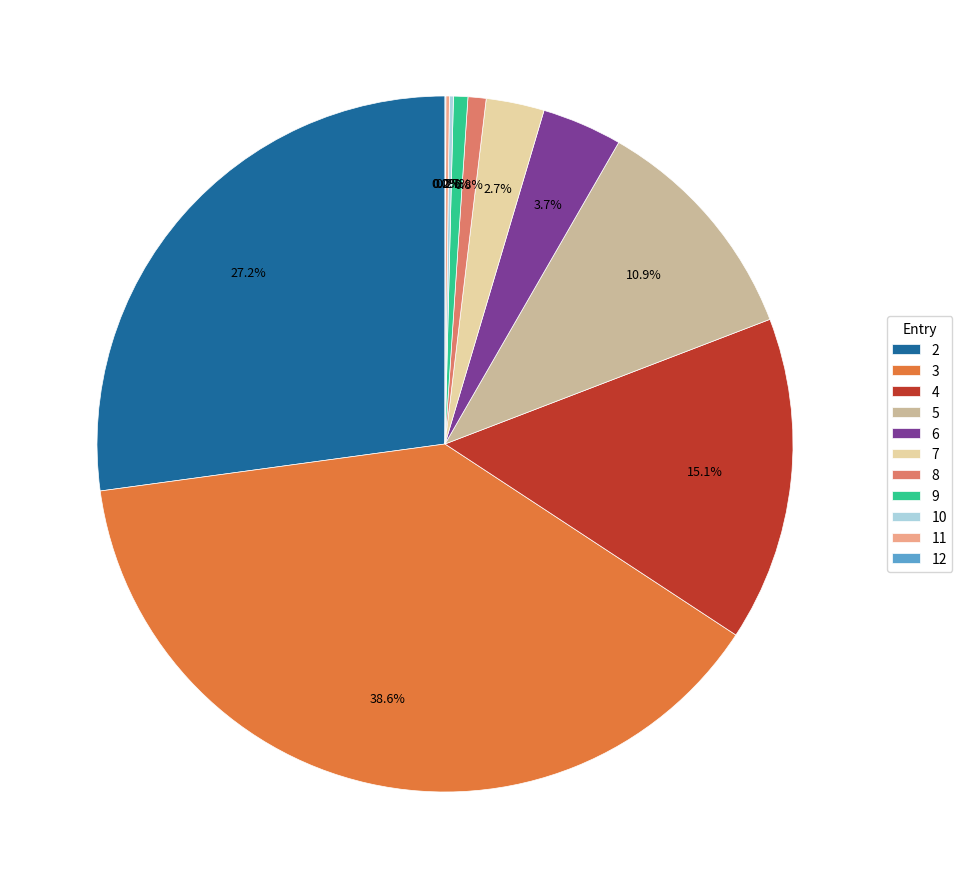

Is there a majority slice in this chart?

No